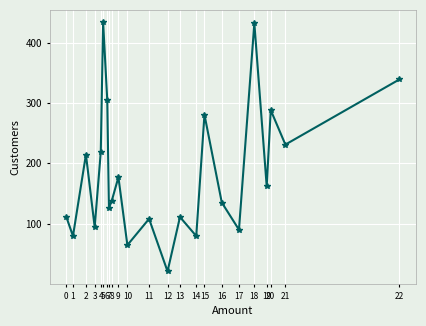

What is the value of the 20th point from the left?

162.0